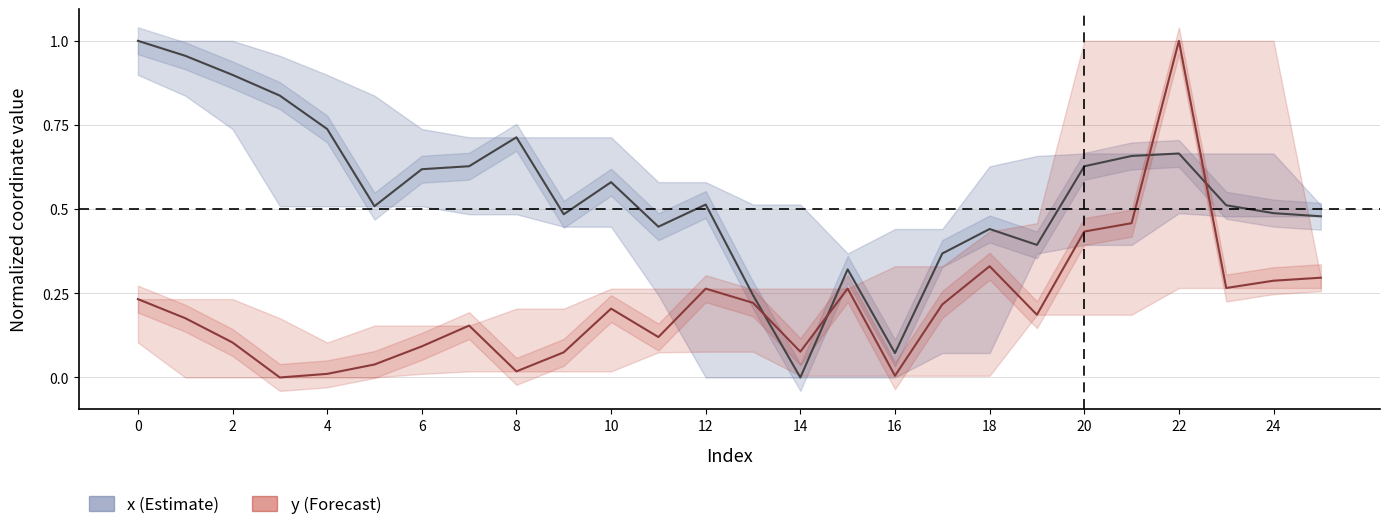

How many data points in x are above 0?

25